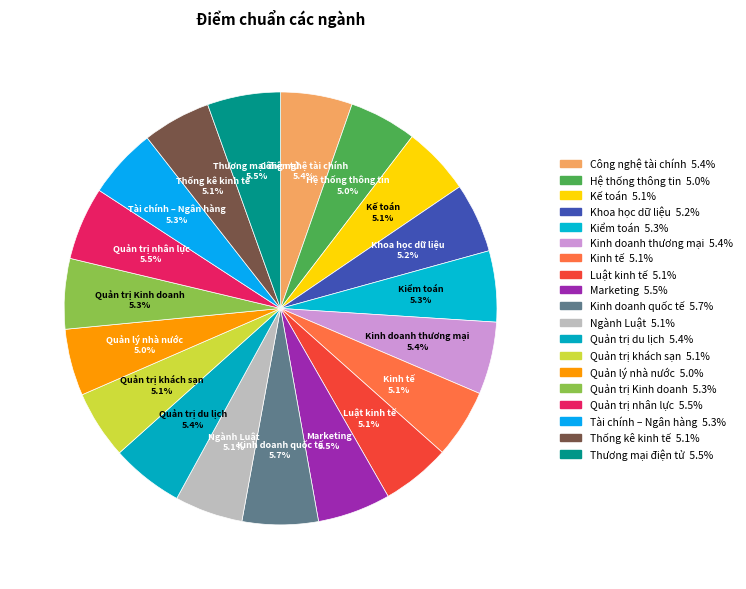

What percentage is the Quản trị du lịch slice, to the nearest percent?

5%